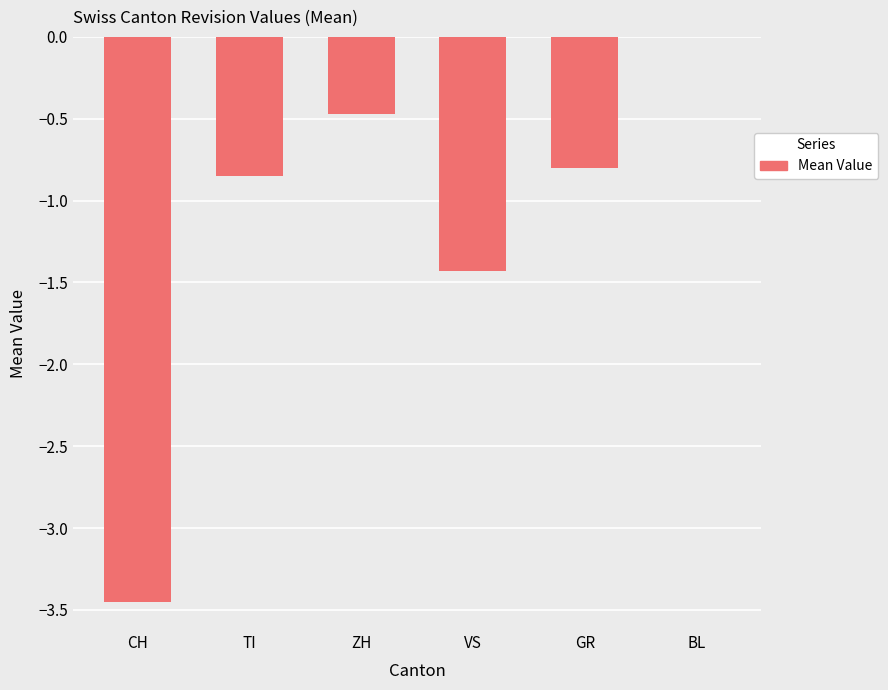

Is it true that the value at ZH is -0.5?

True